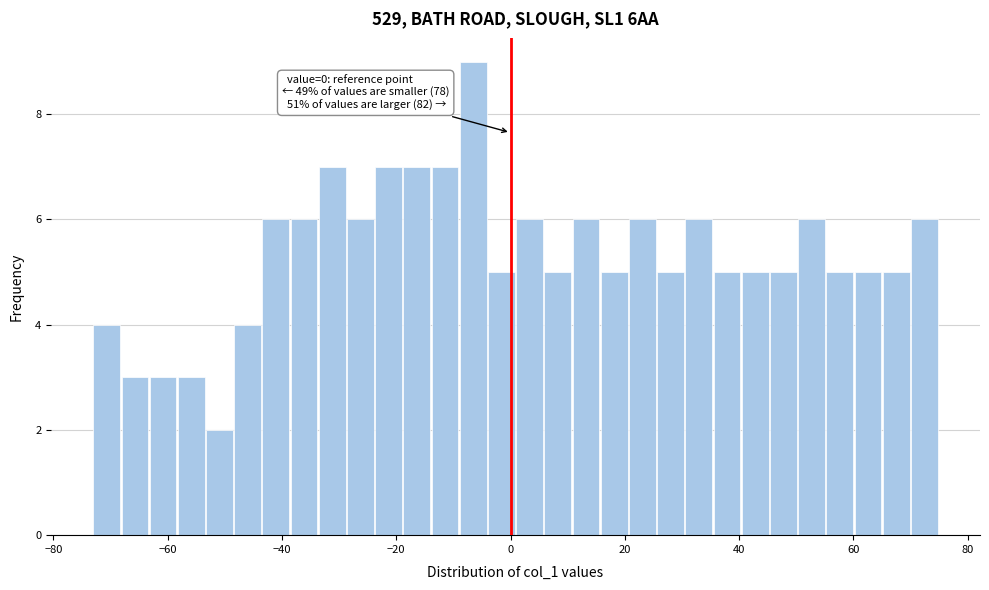

Read against the x-axis, roughly where is the centre of the tallest bar?

-6